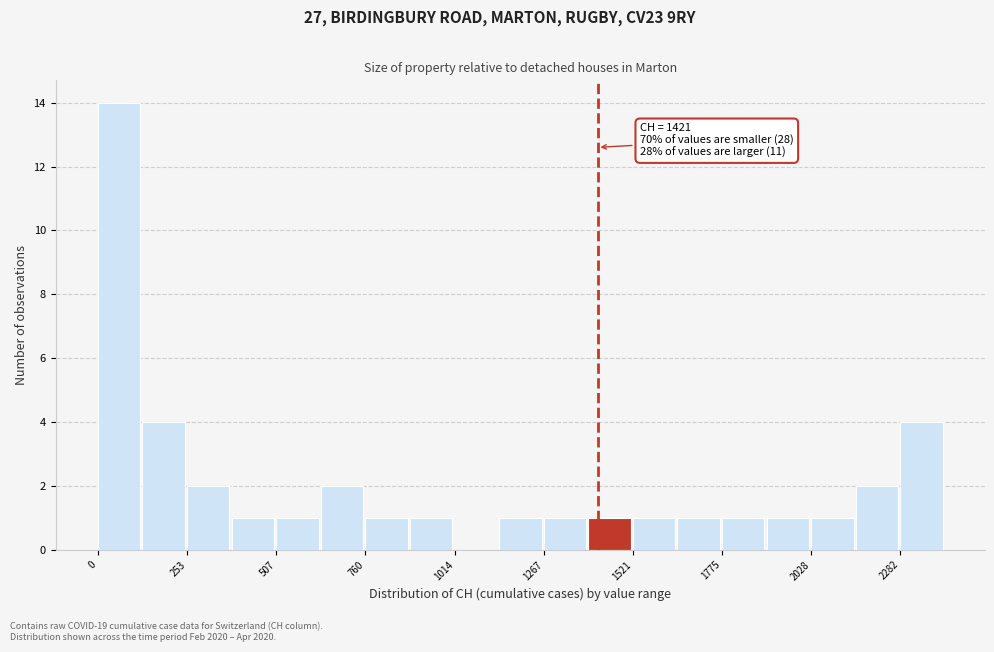

Read against the x-axis, roughly where is the centre of the tallest bar?

50